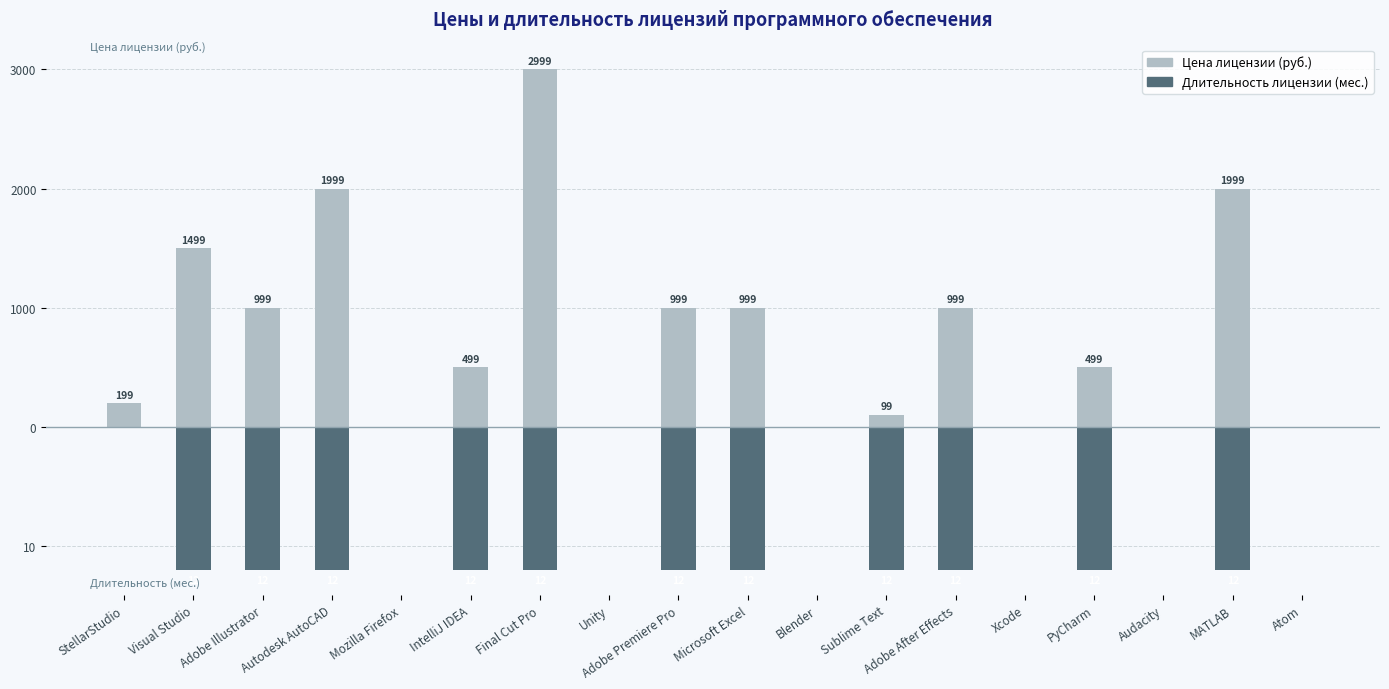

Does the chart contain stacked bars?

No